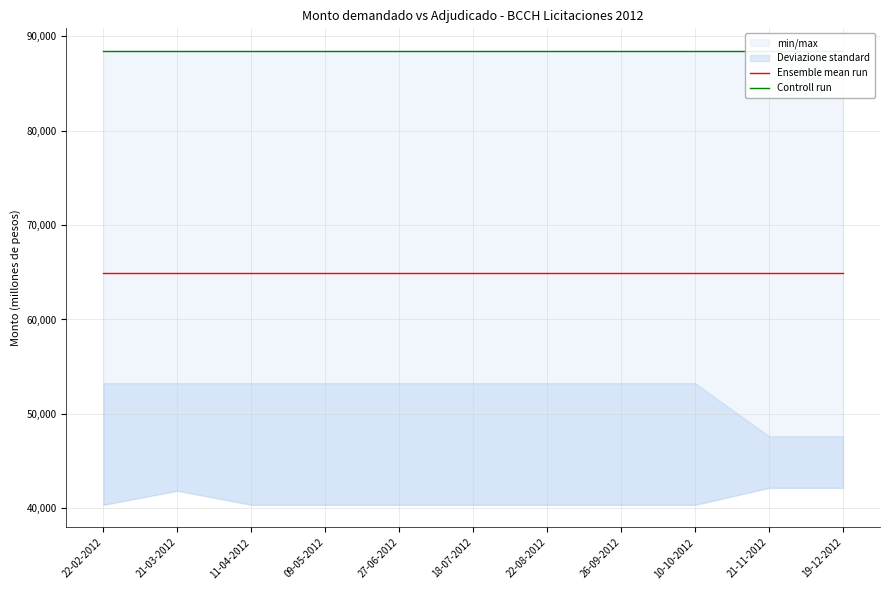

Is this an area chart (filled region under the line)?

No